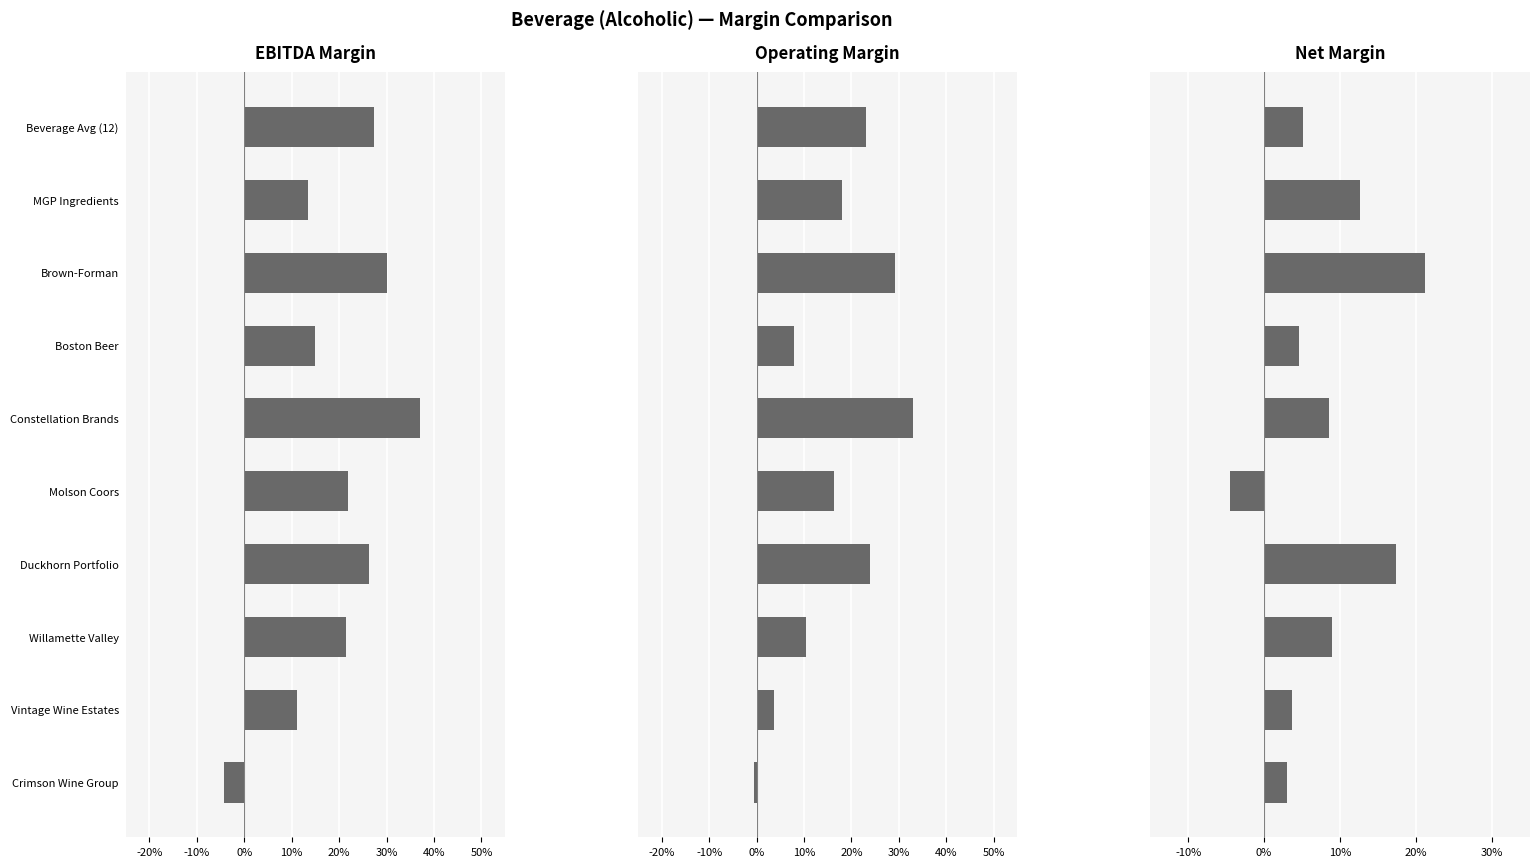

Rank the series by their average value, from lowest to highest.

net_margin, operating_margin, ebitda_margin